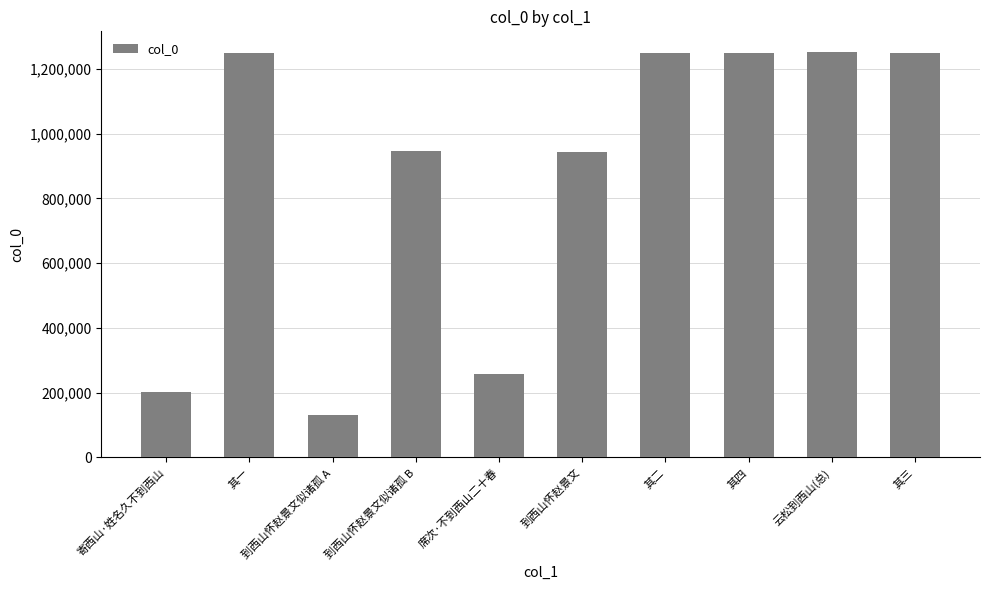

How many distinct data groups are displayed?

1